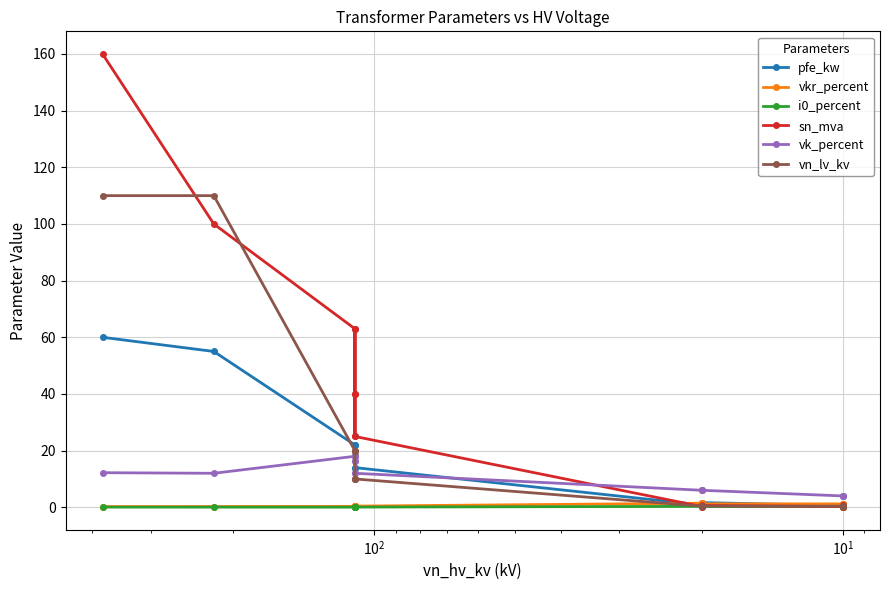

What is the maximum value shown in the chart?

160.0